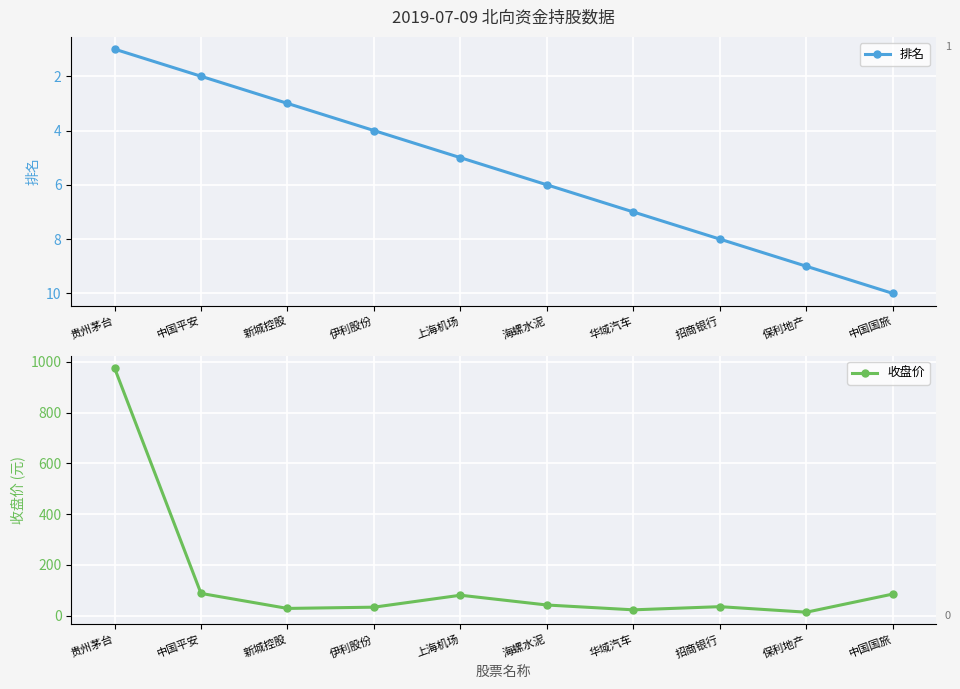

List the labels in order of 收盘价 value, smallest first.

保利地产, 华域汽车, 新城控股, 伊利股份, 招商银行, 海螺水泥, 上海机场, 中国国旅, 中国平安, 贵州茅台